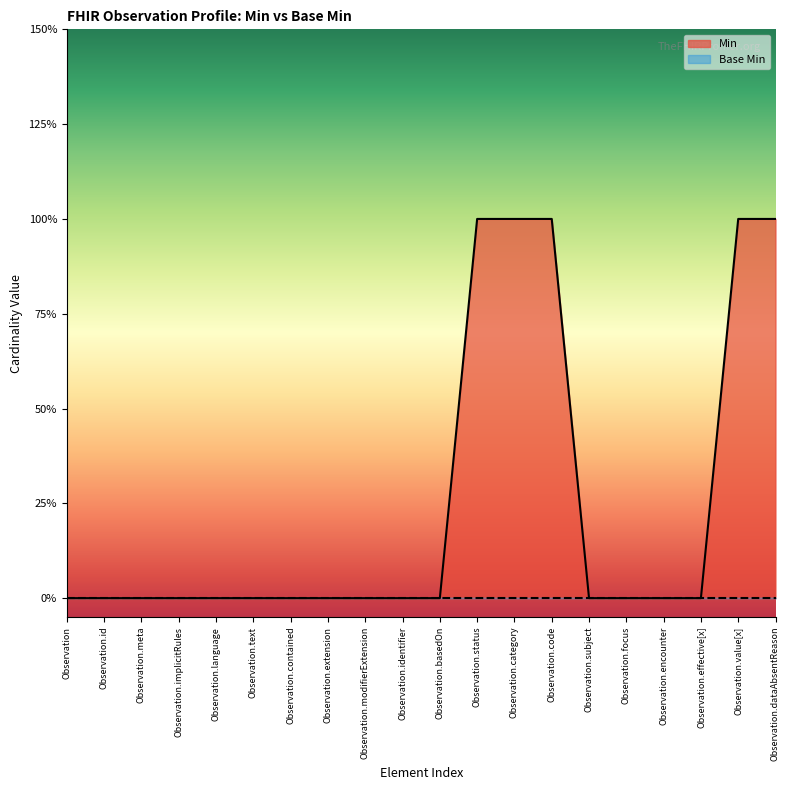

What is the difference between the maximum and minimum values?

1